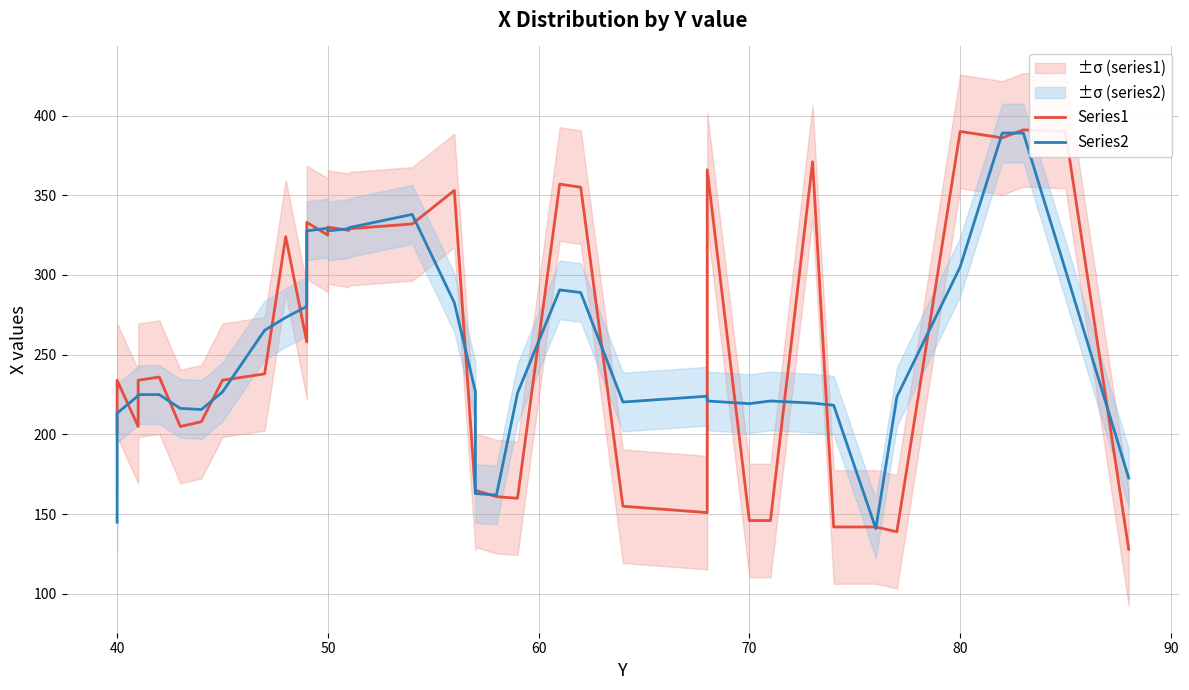

List the series in order of their peak value, highest first.

Series1, Series2